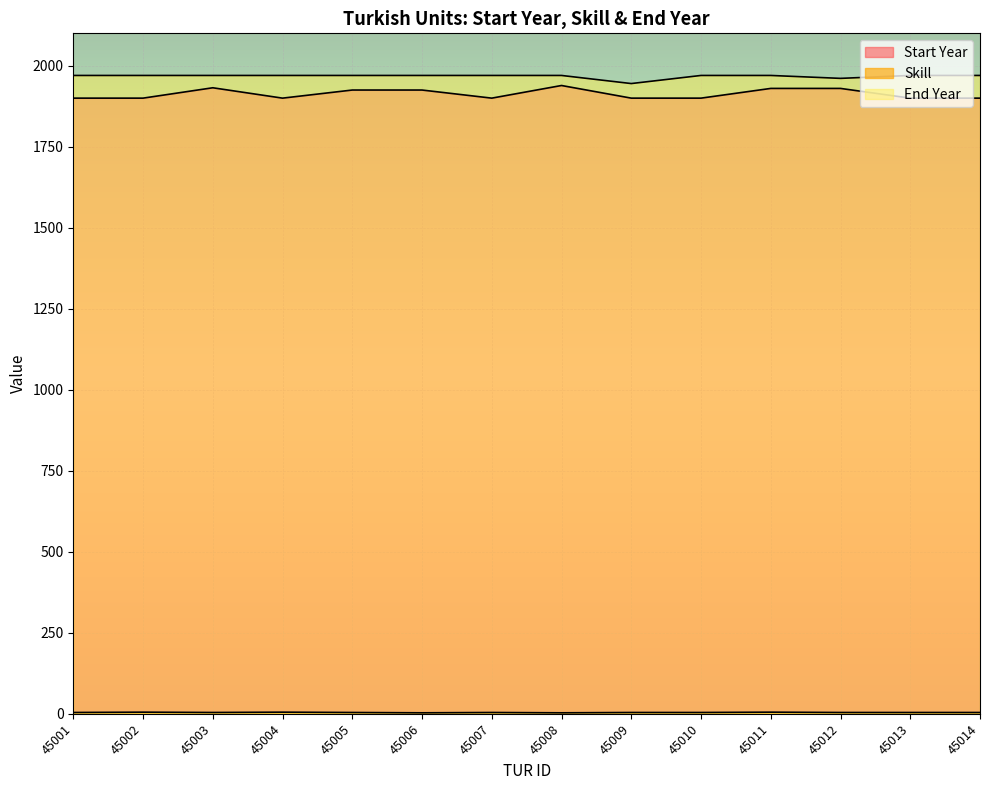

What is the total value across all series at 45009?

3849